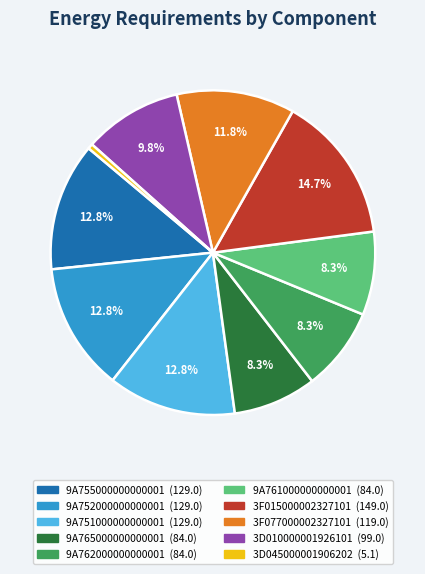

What is the smallest slice in the pie chart?

3D045000001906202